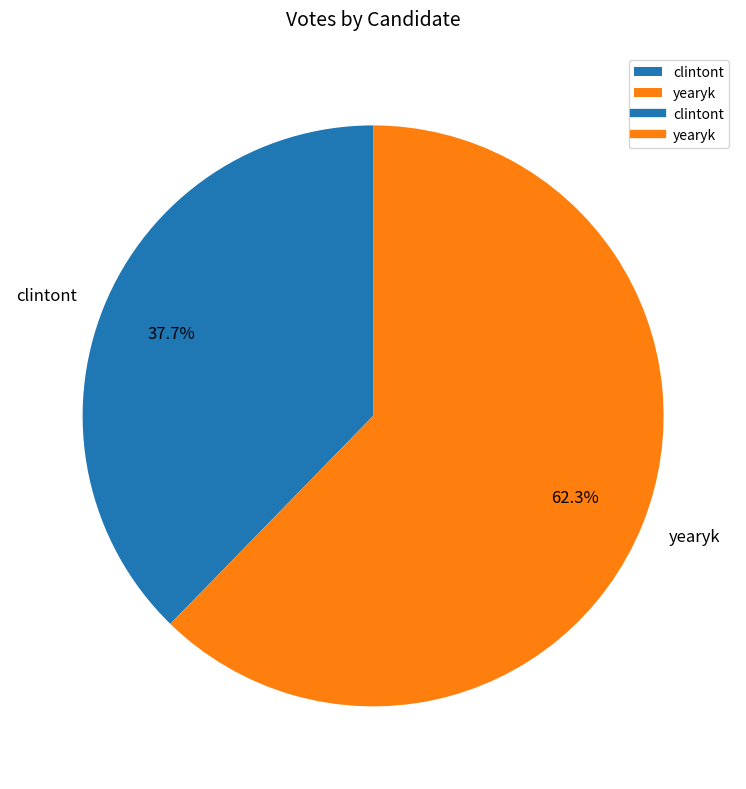

What is the ratio of the value at yearyk to the value at clintont?

1.7